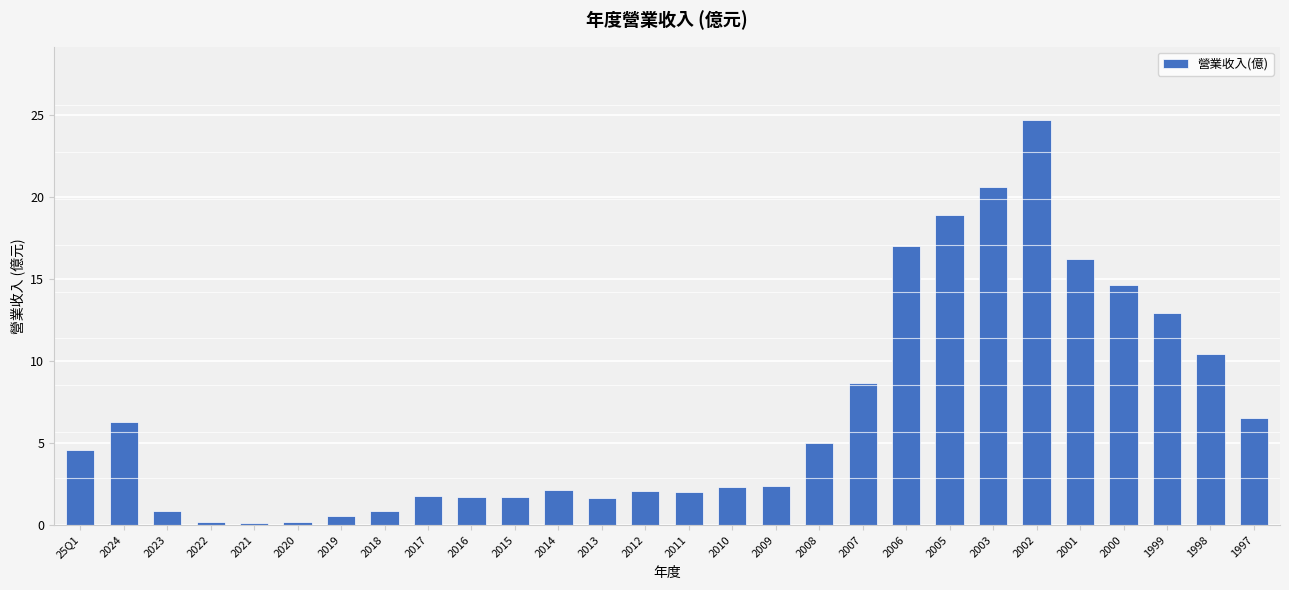

What position from the left is 2006?

20